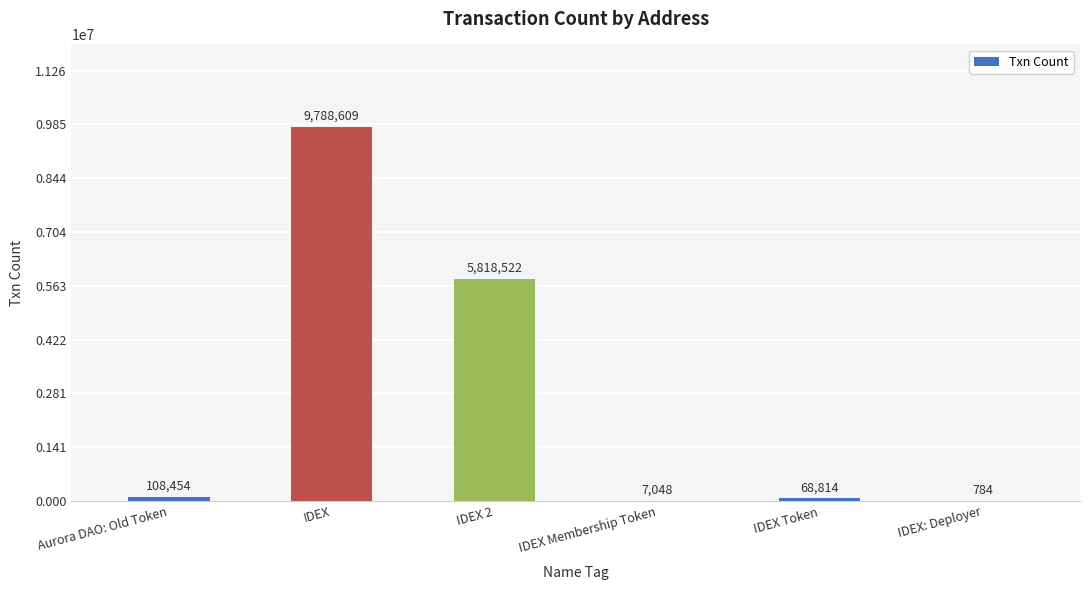

Count the number of data series in this chart.

1